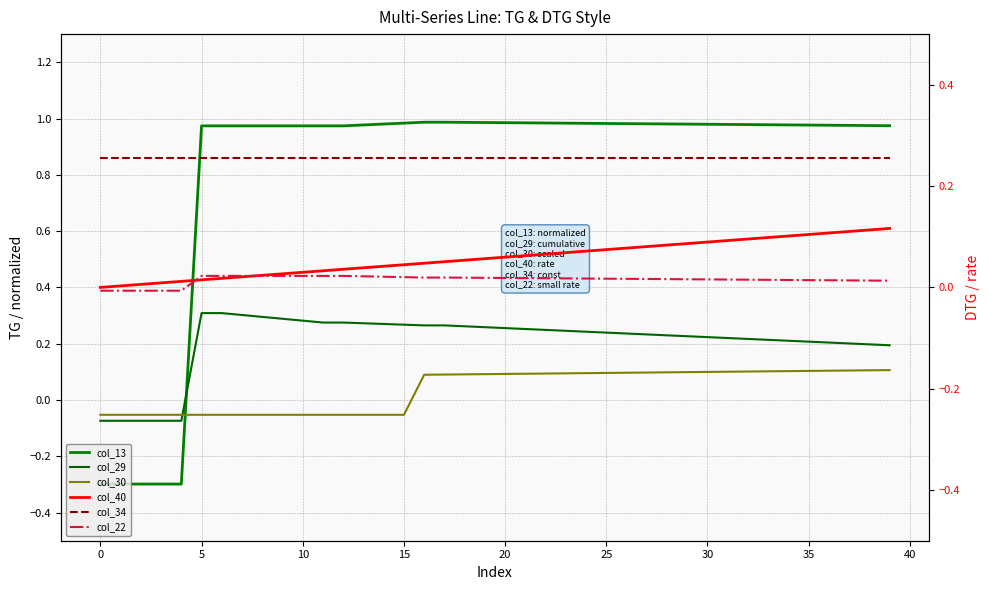

At which category is the sum across all series the highest?

17